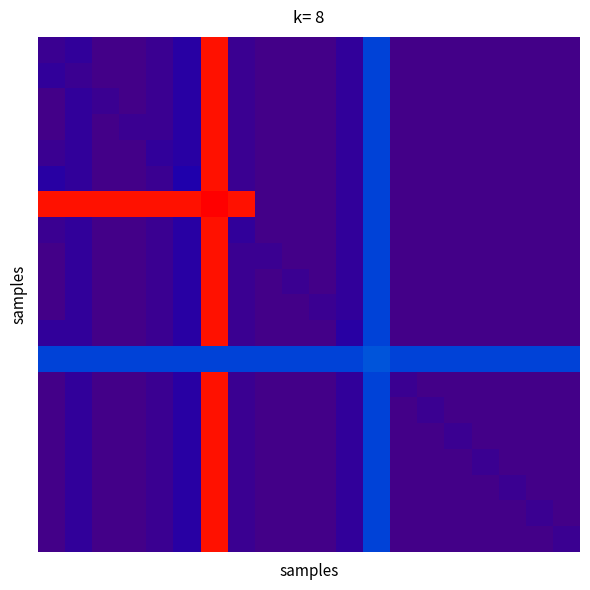

At which category does the chart reach its minimum across all series?

2